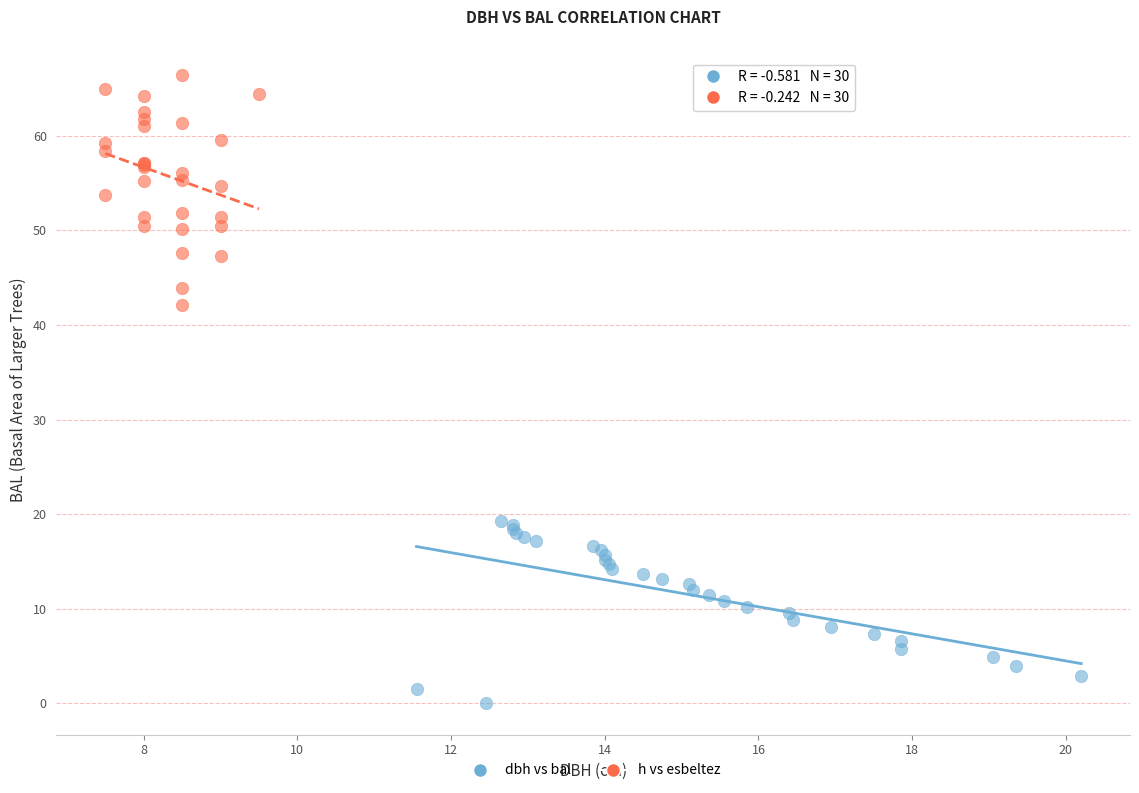

What are all the series names shown in the legend?

dbh vs bal, h vs esbeltez